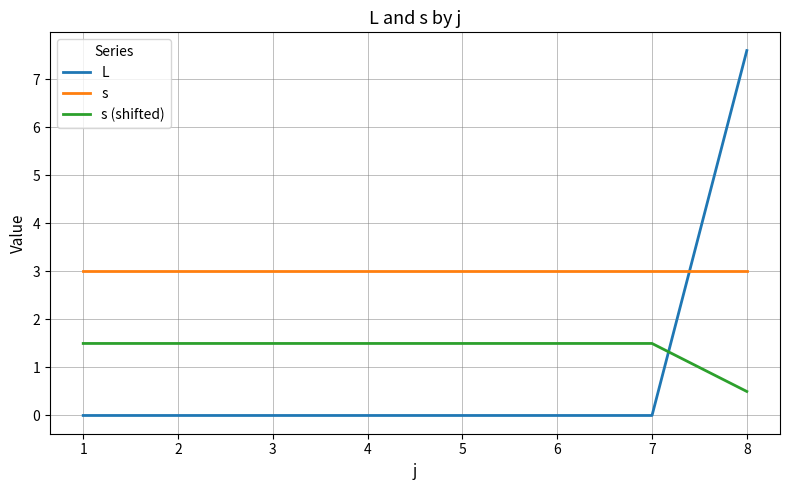

The L series shows 0.0 at 1. True or false?

True